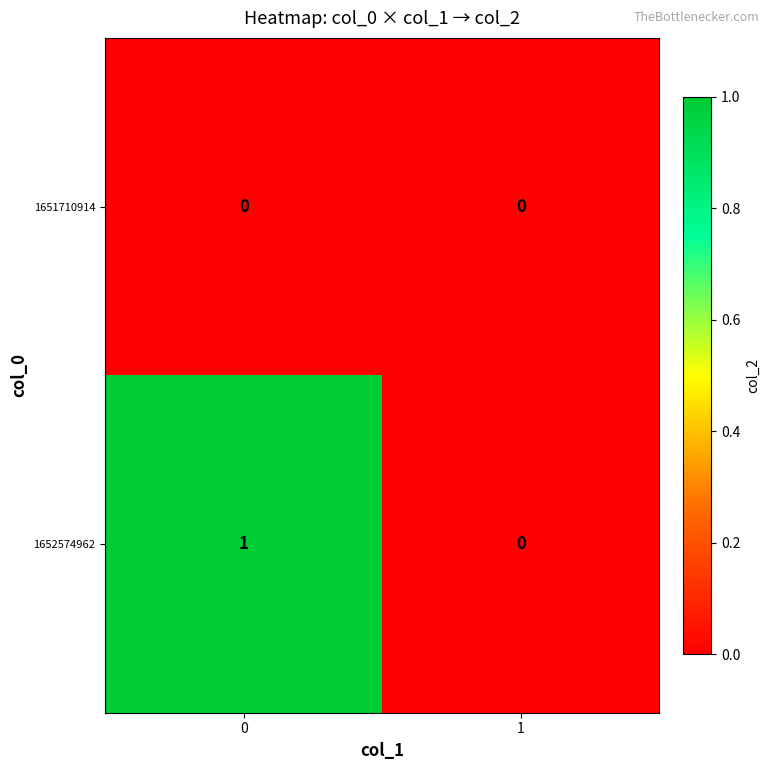

The value of 1652574962 at 1 is 0. True or false?

True